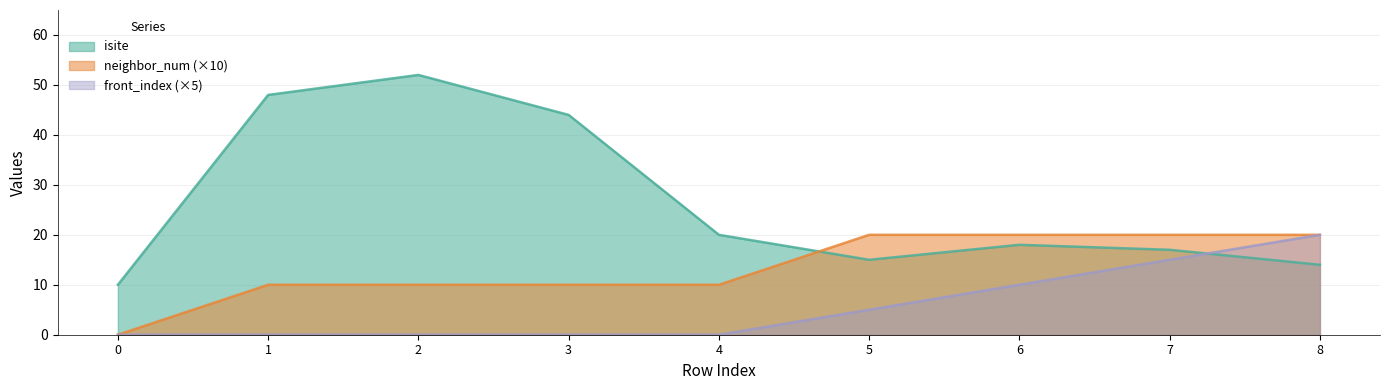

True or false: isite has more than 1 points higher than both neighbors.

True